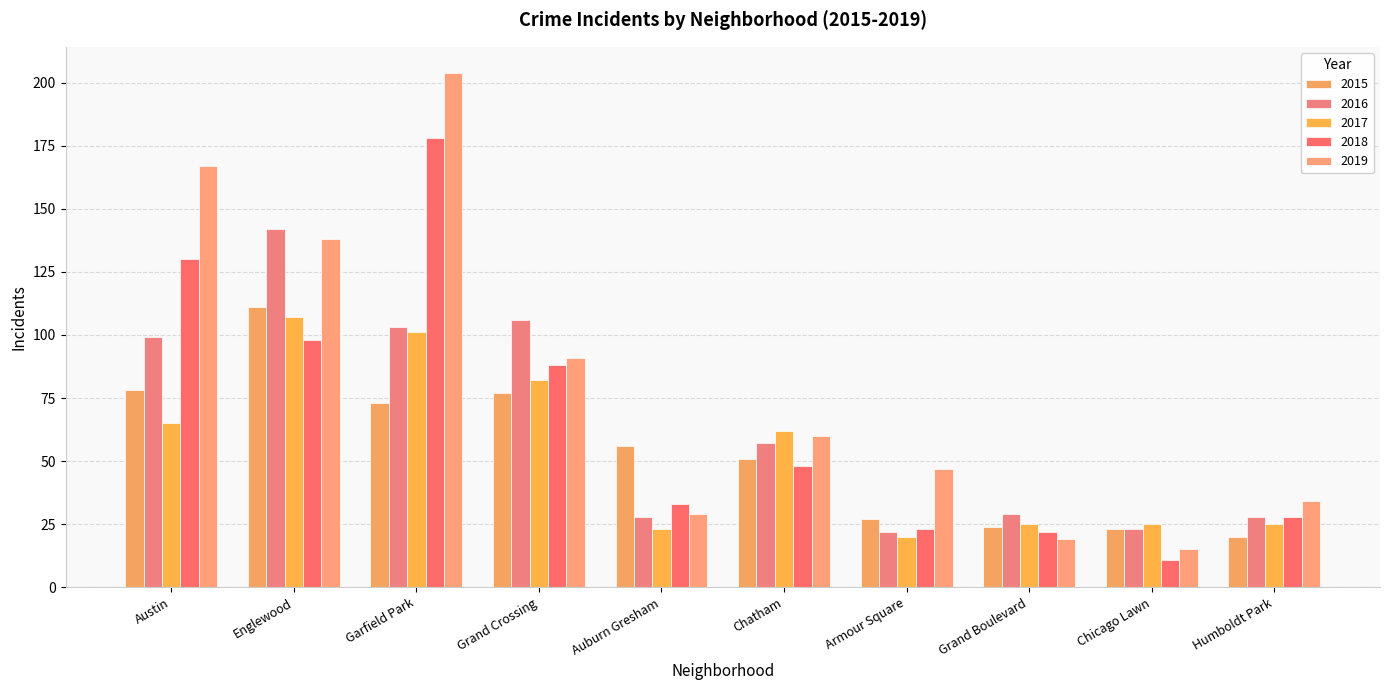

What is the approximate value of 2018 at Grand Boulevard?

22